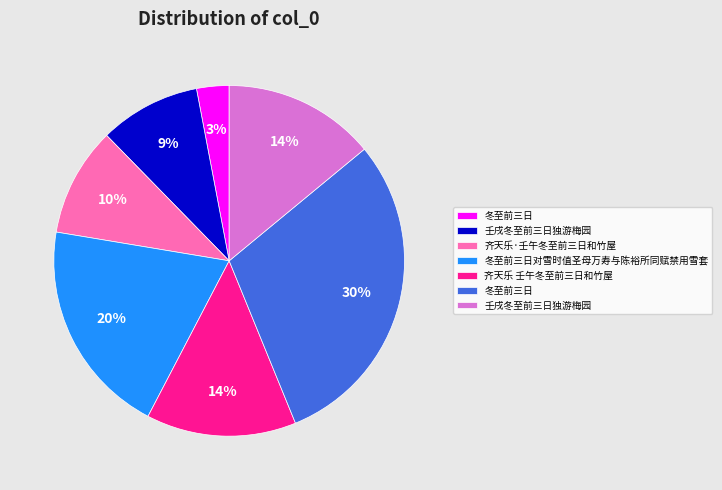

Is there a majority slice in this chart?

No